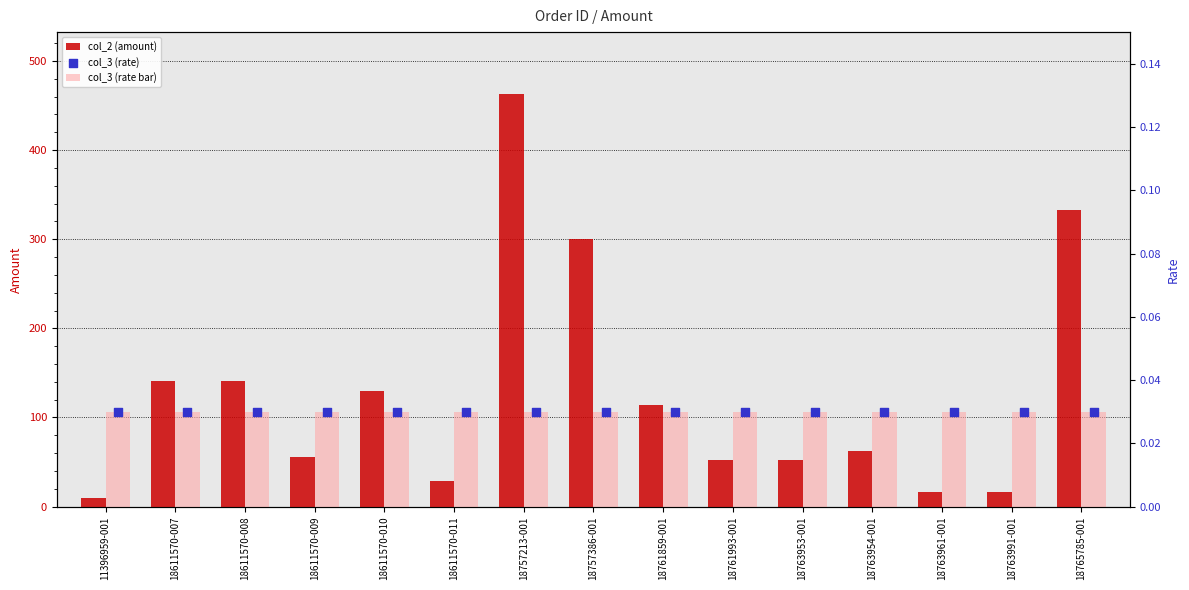

At which category is the sum across all series the highest?

18757213-001